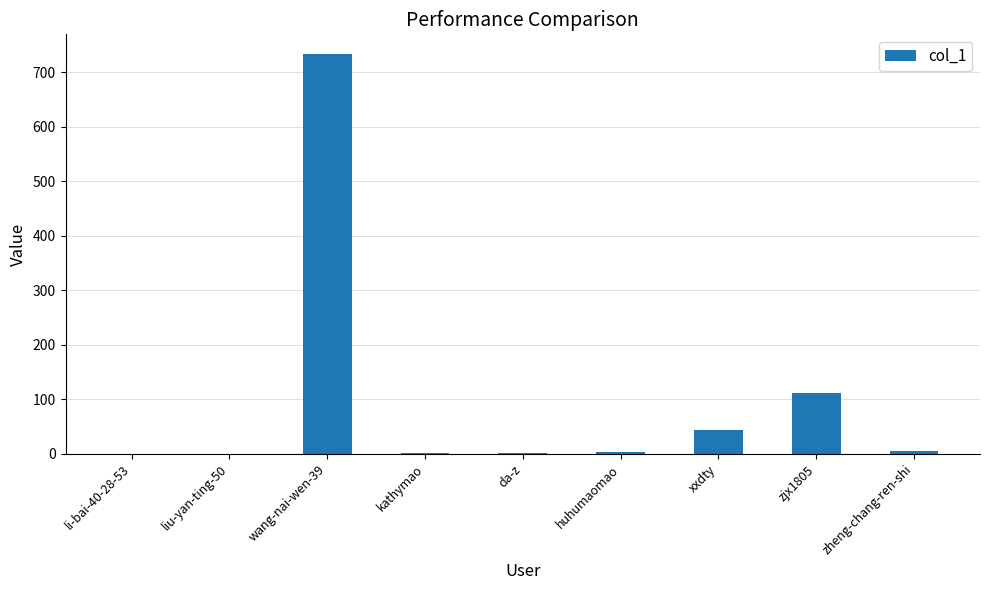

What is the sum of all values?

901